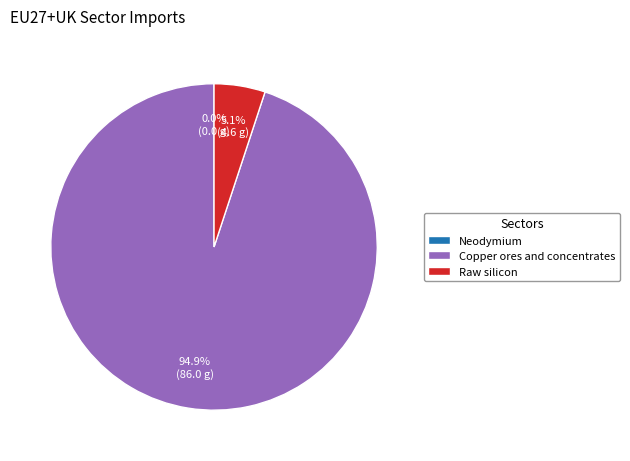

To the nearest percent, what is the combined percentage of Copper ores and concentrates and Raw silicon?

100%